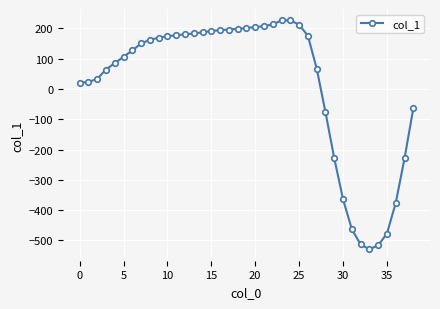

What is the average value?

13